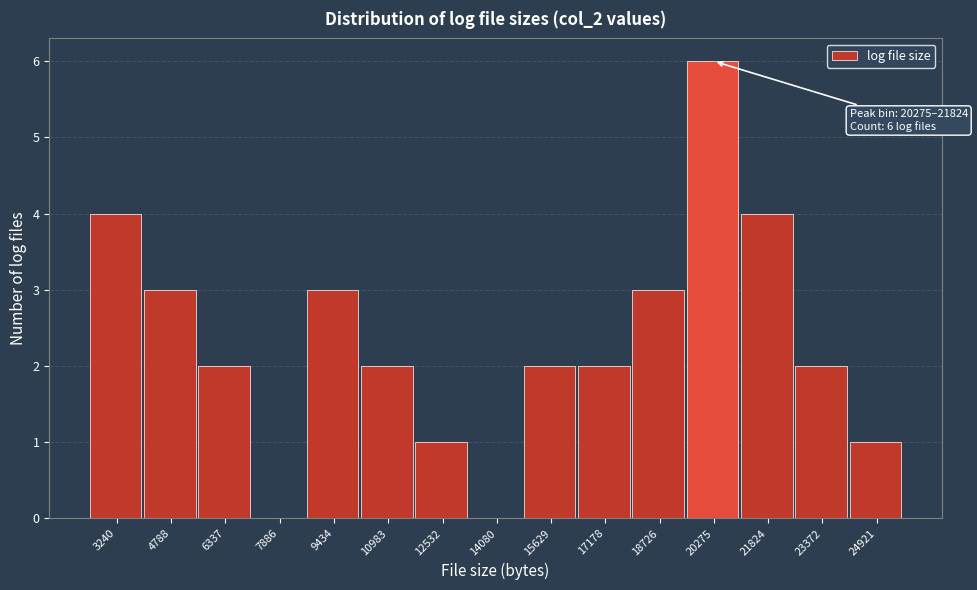

Reading right to left, transcribe all the data shown in this chart.

24921=1	23372=2	21824=4	20275=6	18726=3	17178=2	15629=2	14080=0	12532=1	10983=2	9434=3	7886=0	6337=2	4788=3	3240=4